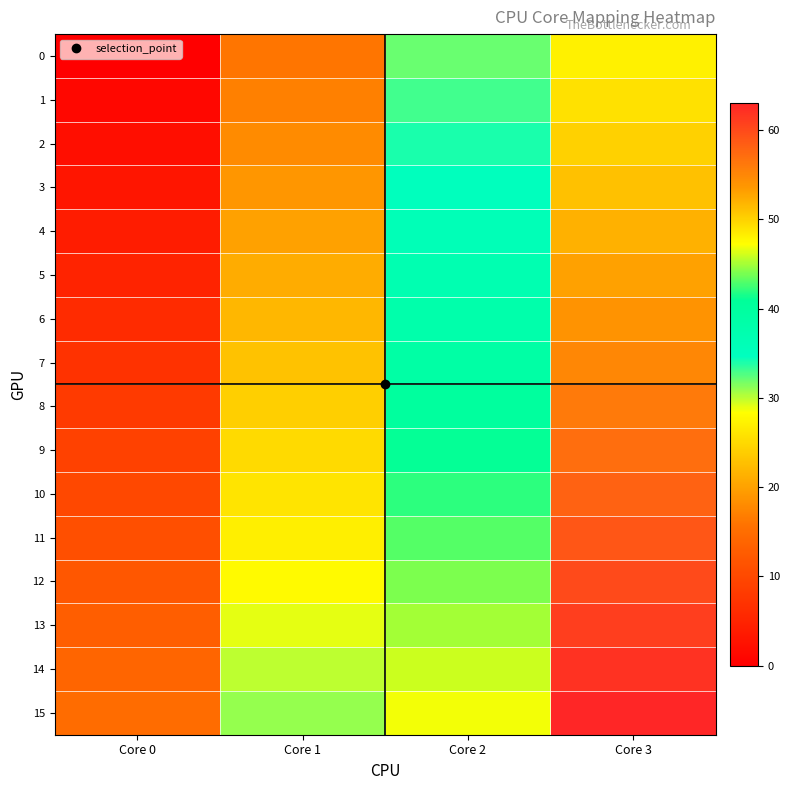

How many distinct data groups are displayed?

16